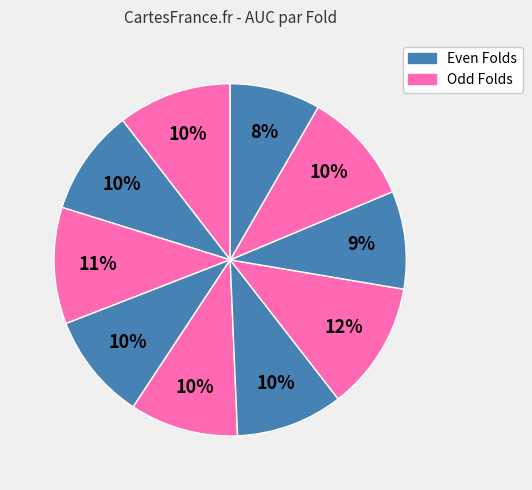

Count the number of slices in the pie.

10